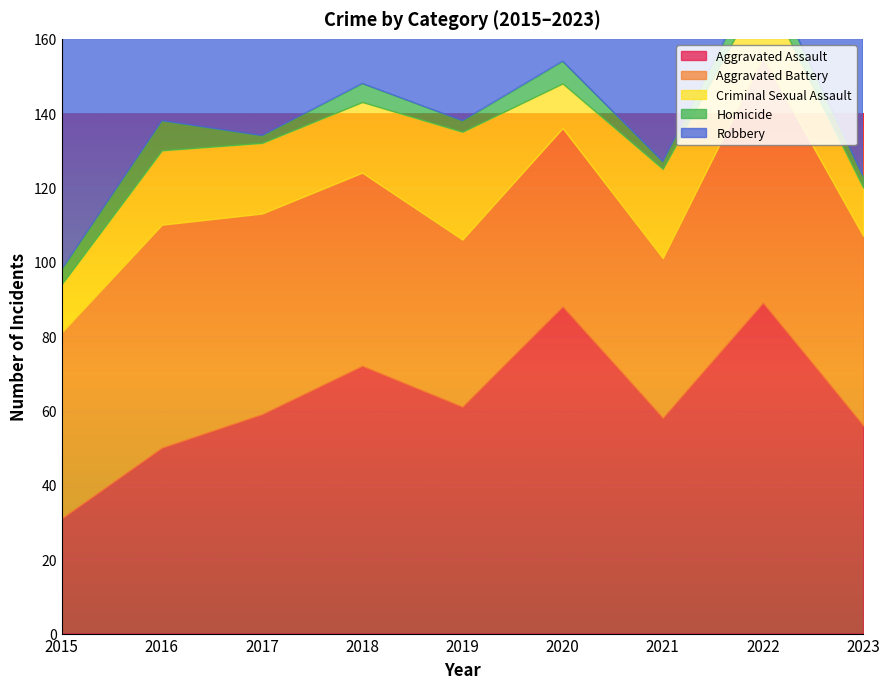

How many lines are shown in the chart?

5